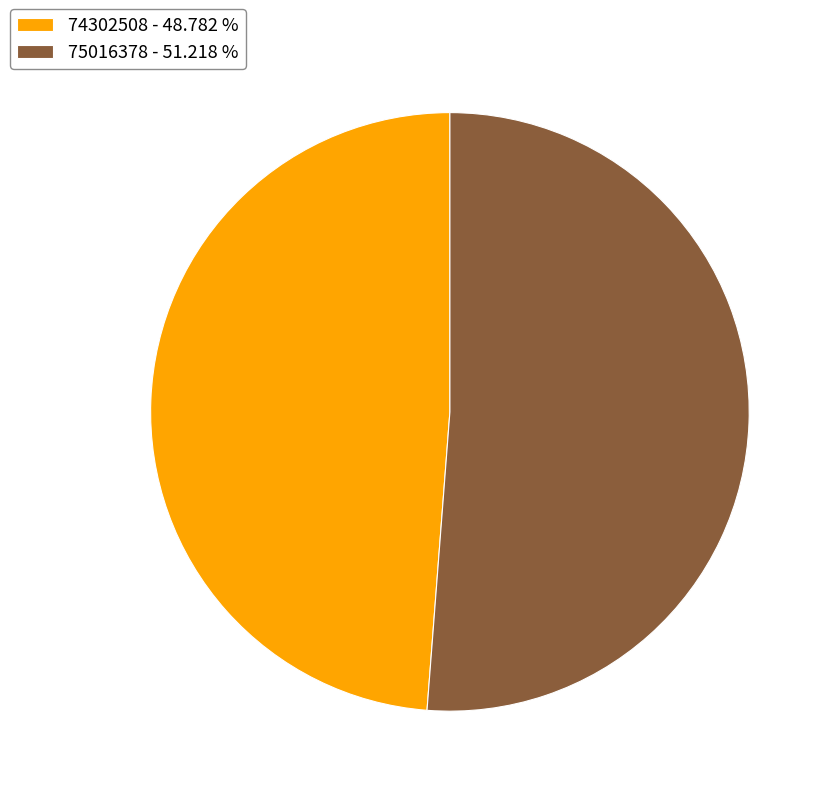

How many segments does this pie chart have?

2